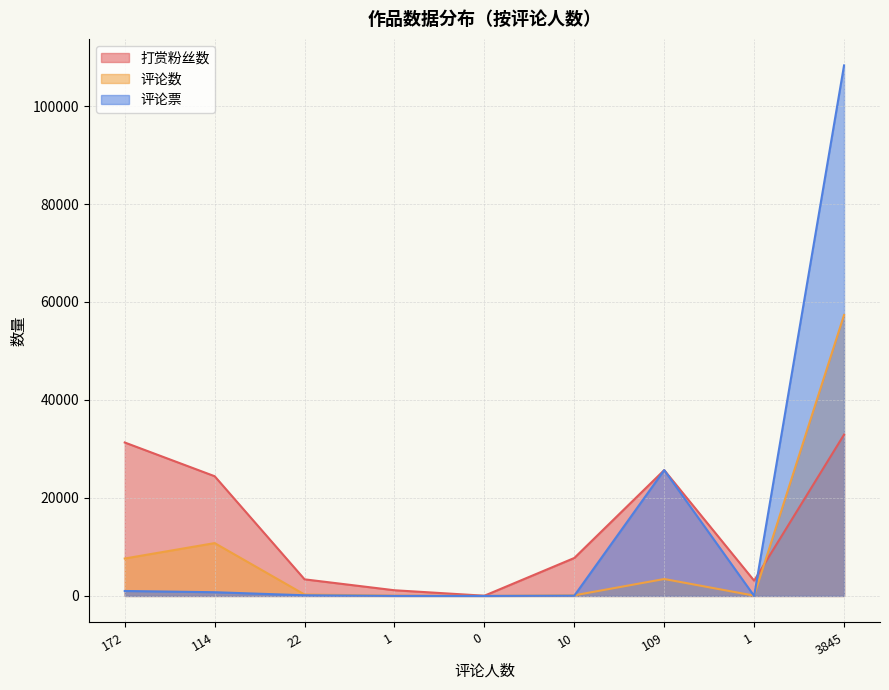

Where does the 打赏粉丝数 series first go above 7747?

172